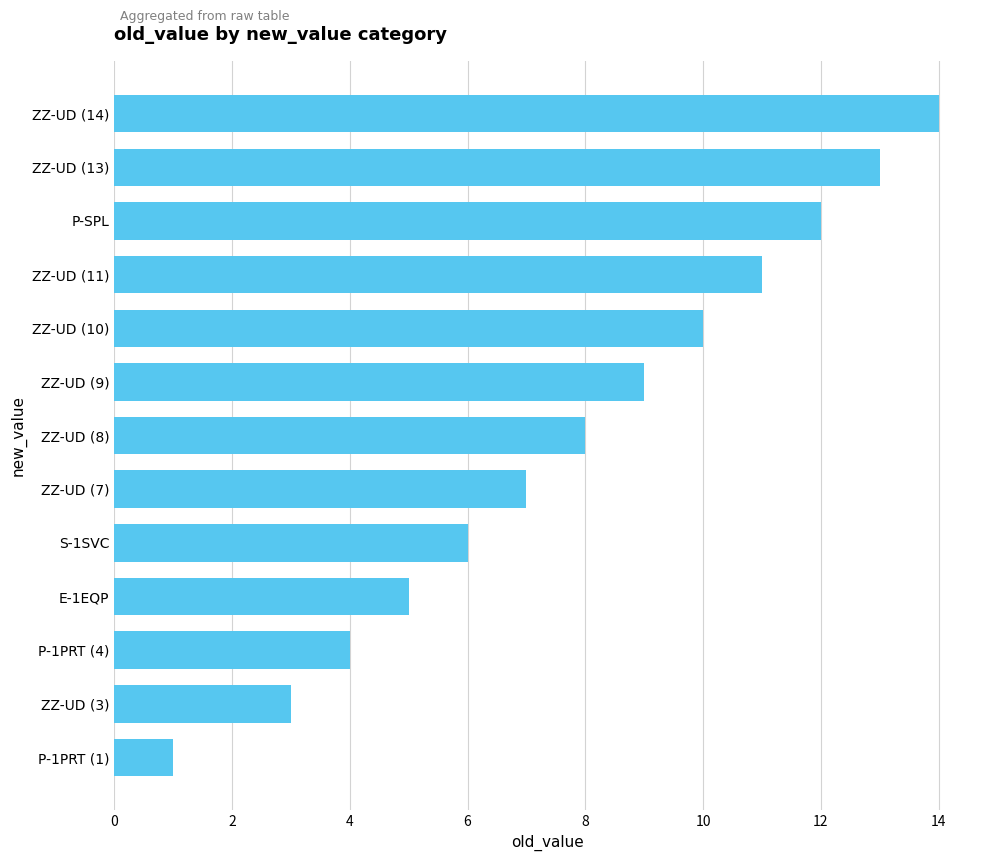

Which category has the lowest value across all series?

P-1PRT (1)